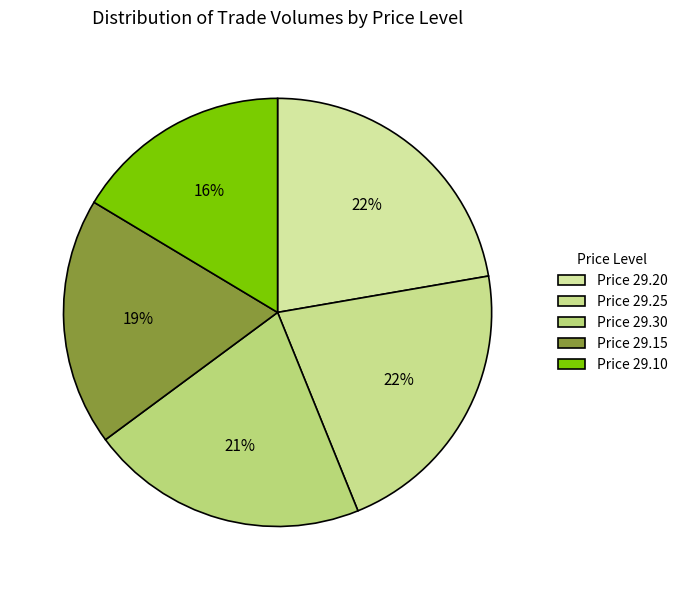

How many segments does this pie chart have?

5